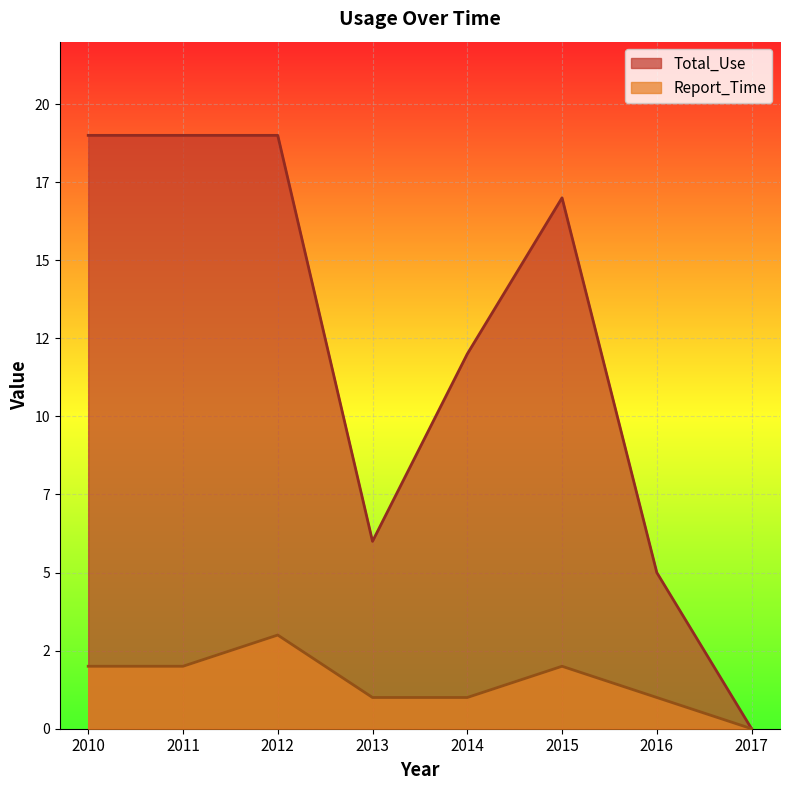

Reading left to right, list all the values displayed in this chart.

Total_Use: 2010=19	2011=19	2012=19	2013=6	2014=12	2015=17	2016=5	2017=0
Report_Time: 2010=2	2011=2	2012=3	2013=1	2014=1	2015=2	2016=1	2017=0